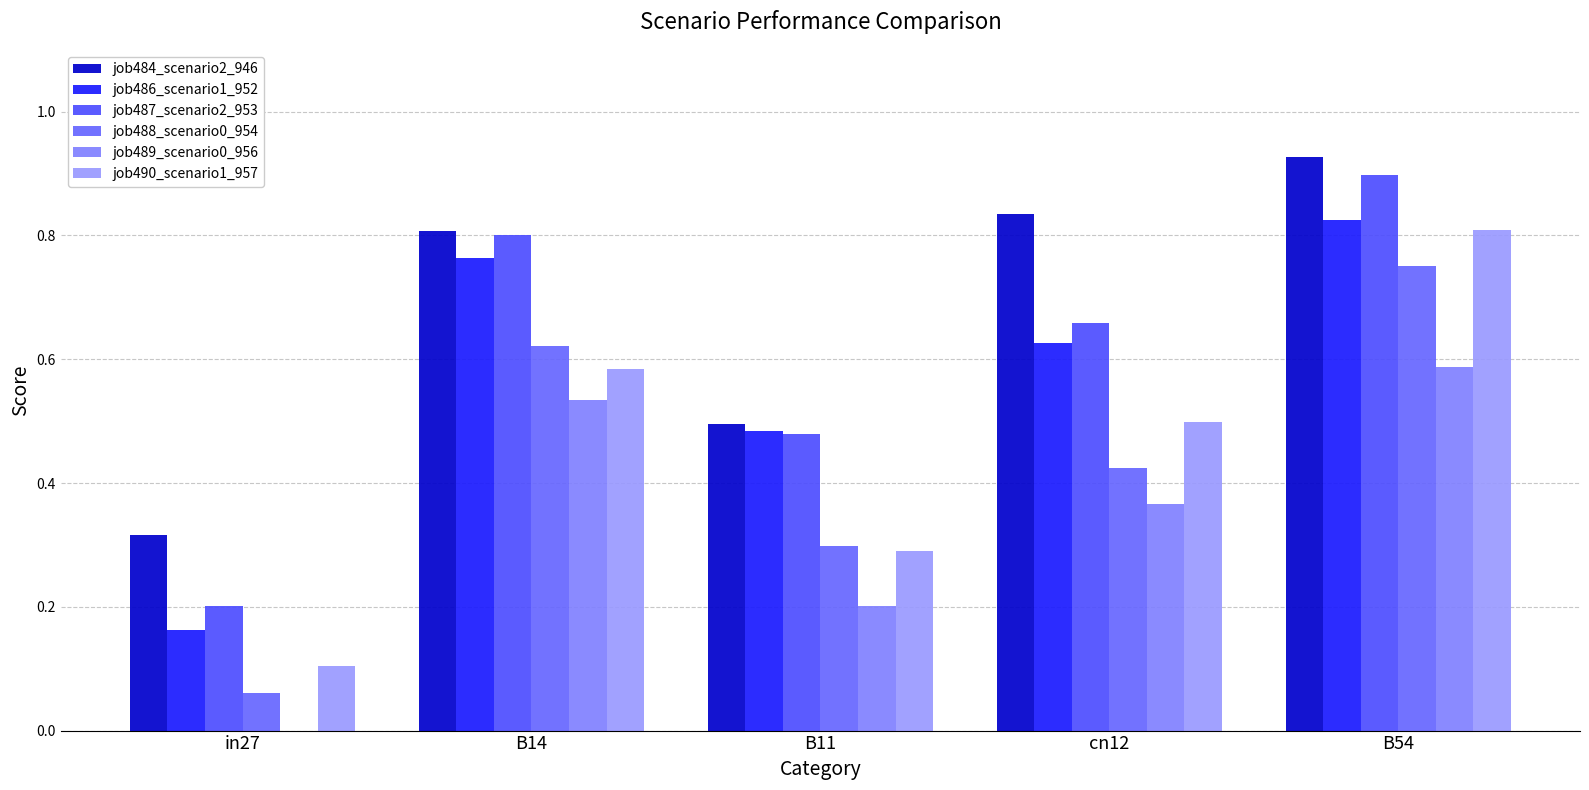

Does the chart contain stacked bars?

No